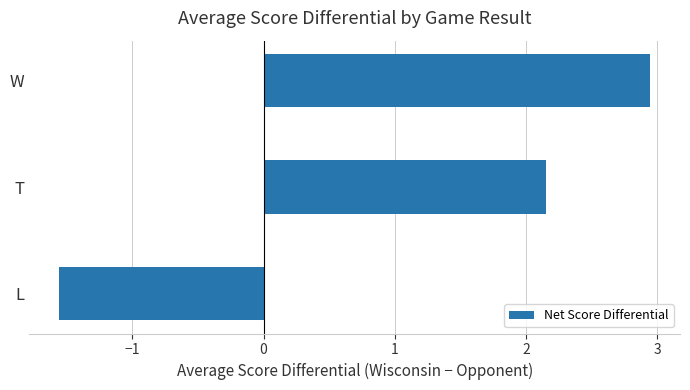

What is the average value?

1.2